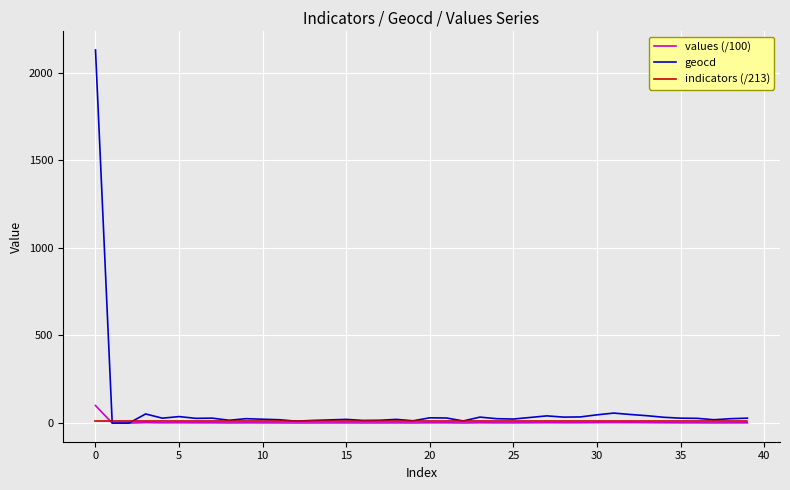

Which series has the largest range (max minus min)?

geocd